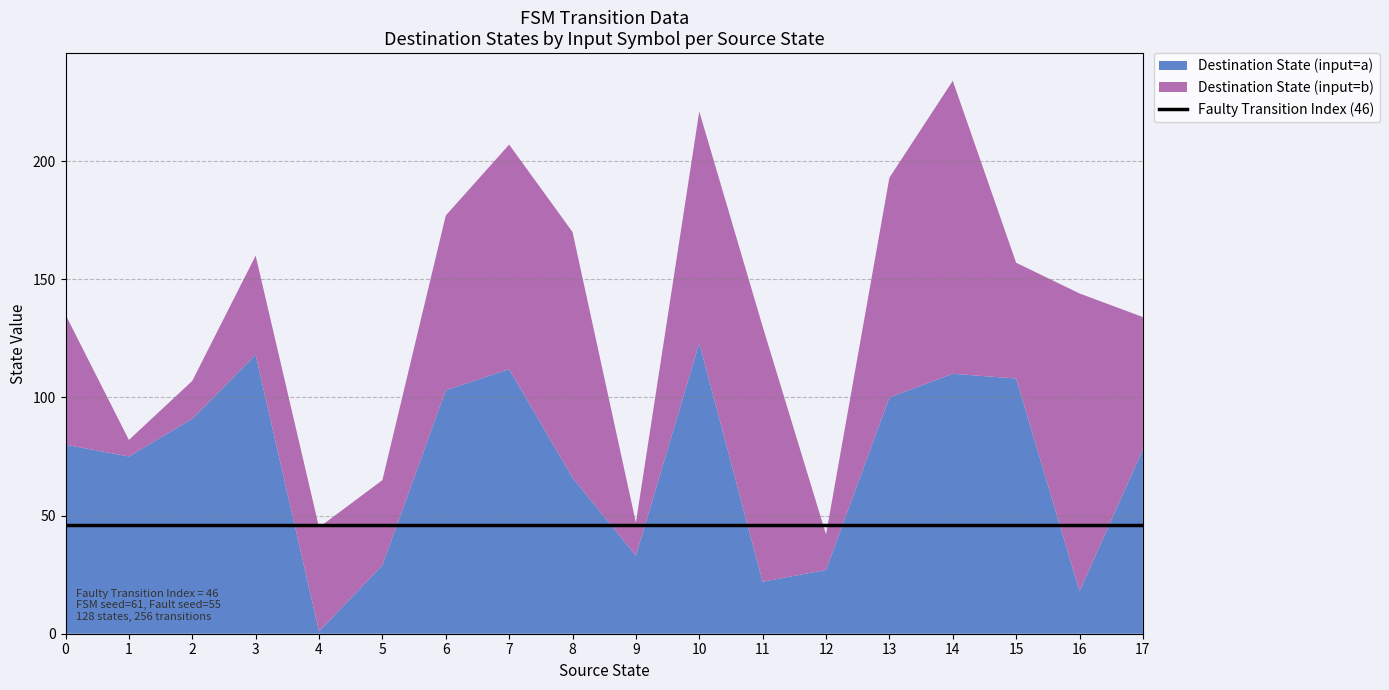

How many values in the input_symbol_b series exceed 7?

17